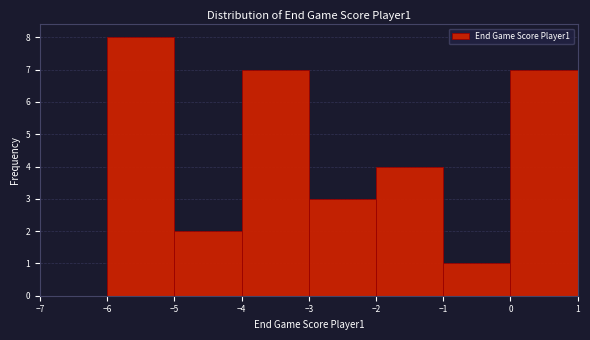

Reading left to right, list every bar in this chart as the range it spans on the x-axis followed by its height. The values are not printed on the chart, so give them approximately, as read against the axis.

-7 to -6: 0
-6 to -5: 8
-5 to -4: 2
-4 to -3: 7
-3 to -2: 3
-2 to -1: 4
-1 to 0: 1
0 to 1: 7